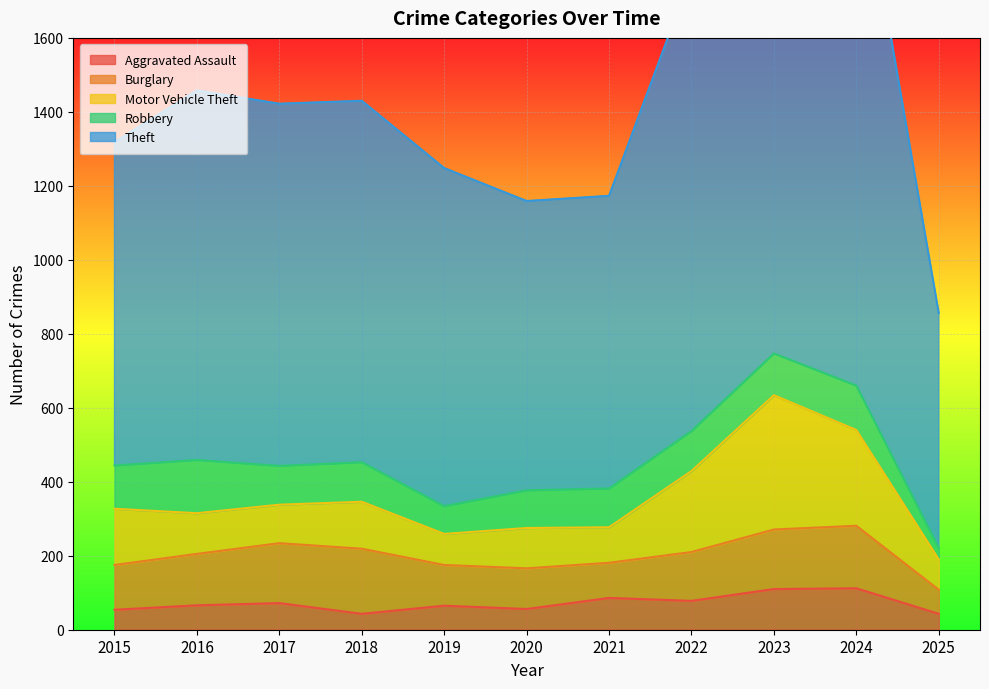

What is the difference between the highest and lowest values at 2018?

934